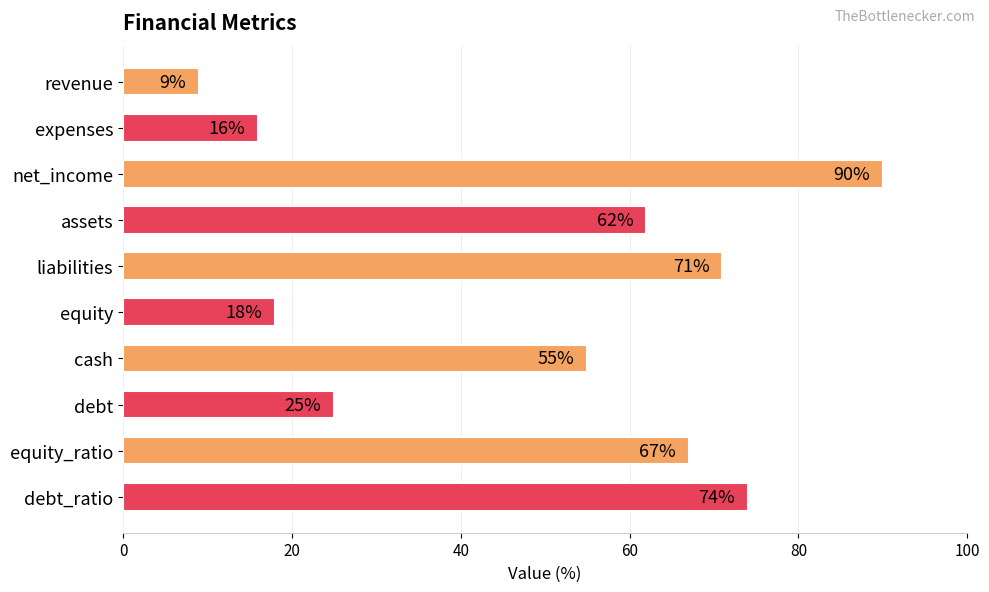

What is the sum of all values?

487